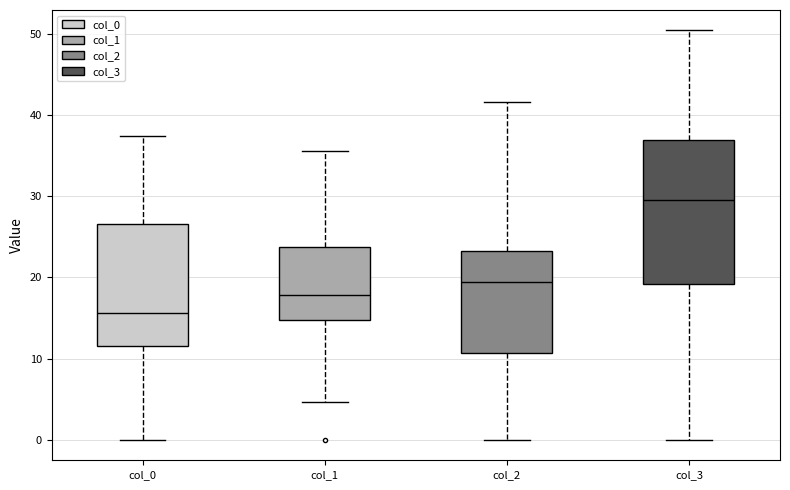

Which box has the lowest median line?

col_0